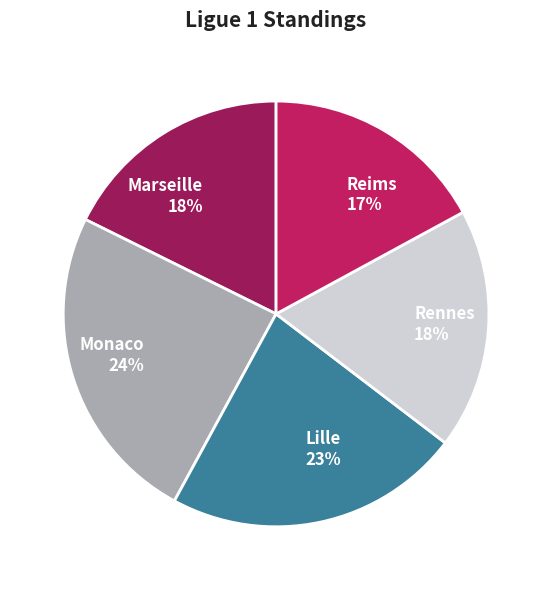

How many slices are in this pie chart?

5